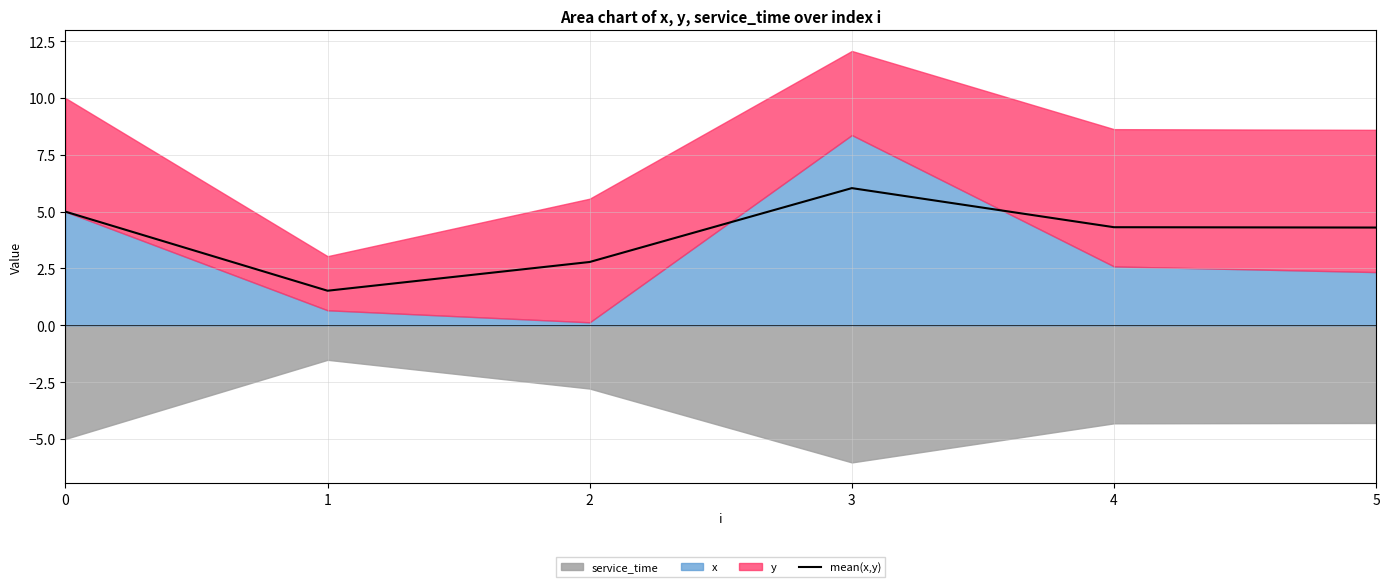

What is the value of the 3rd point from the left?

2.8